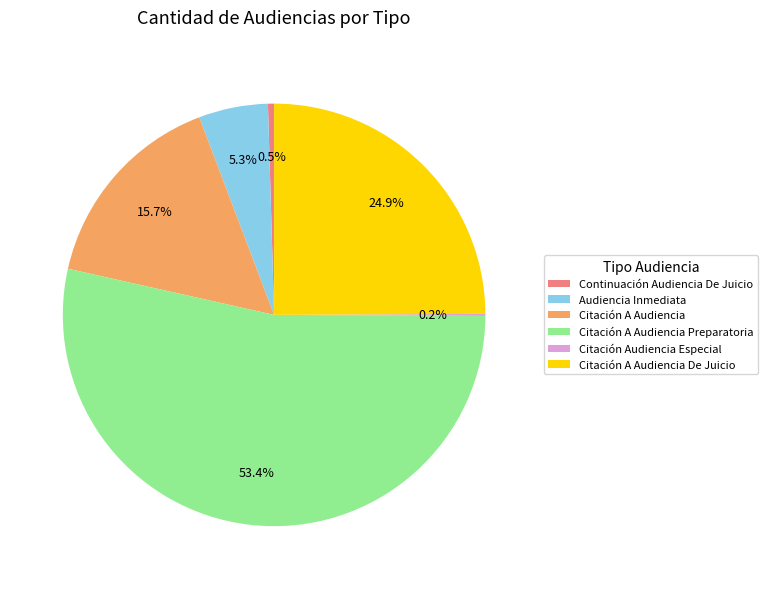

What is the largest slice in the pie chart?

Citación A Audiencia Preparatoria